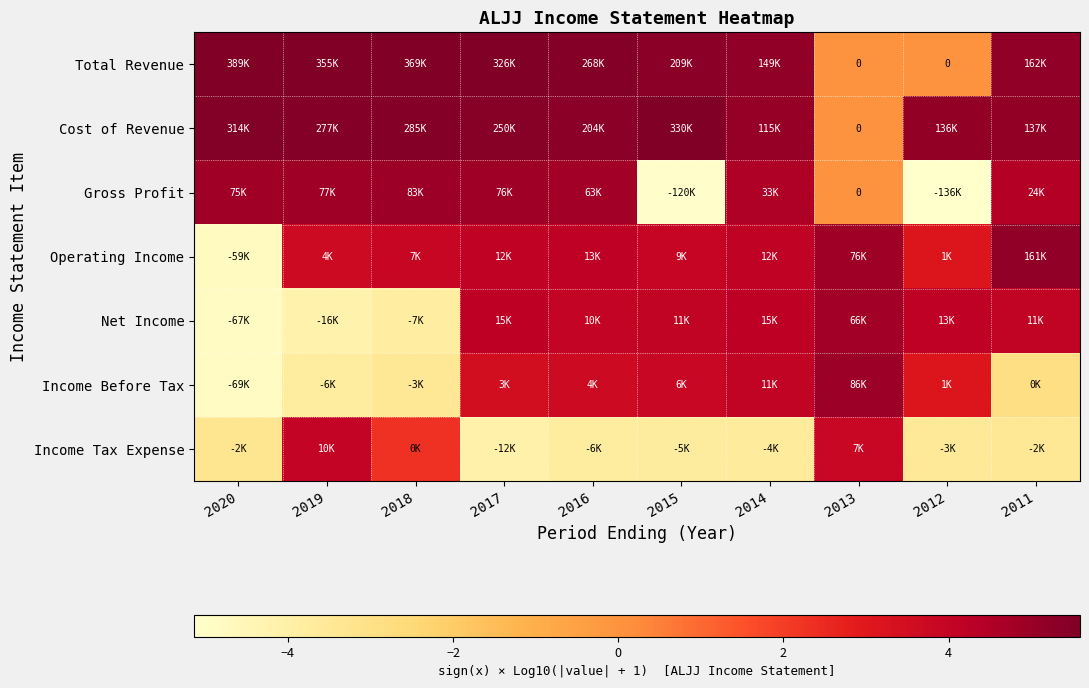

Rank the series by their maximum value, from lowest to highest.

Income Tax Expense, Net Income, Gross Profit, Income Before Tax, Operating Income, Cost of Revenue, Total Revenue